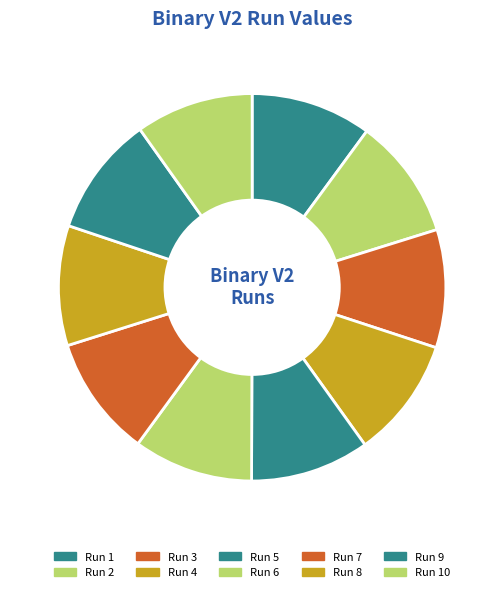

The Run 2 slice represents 17% of the pie. True or false?

False